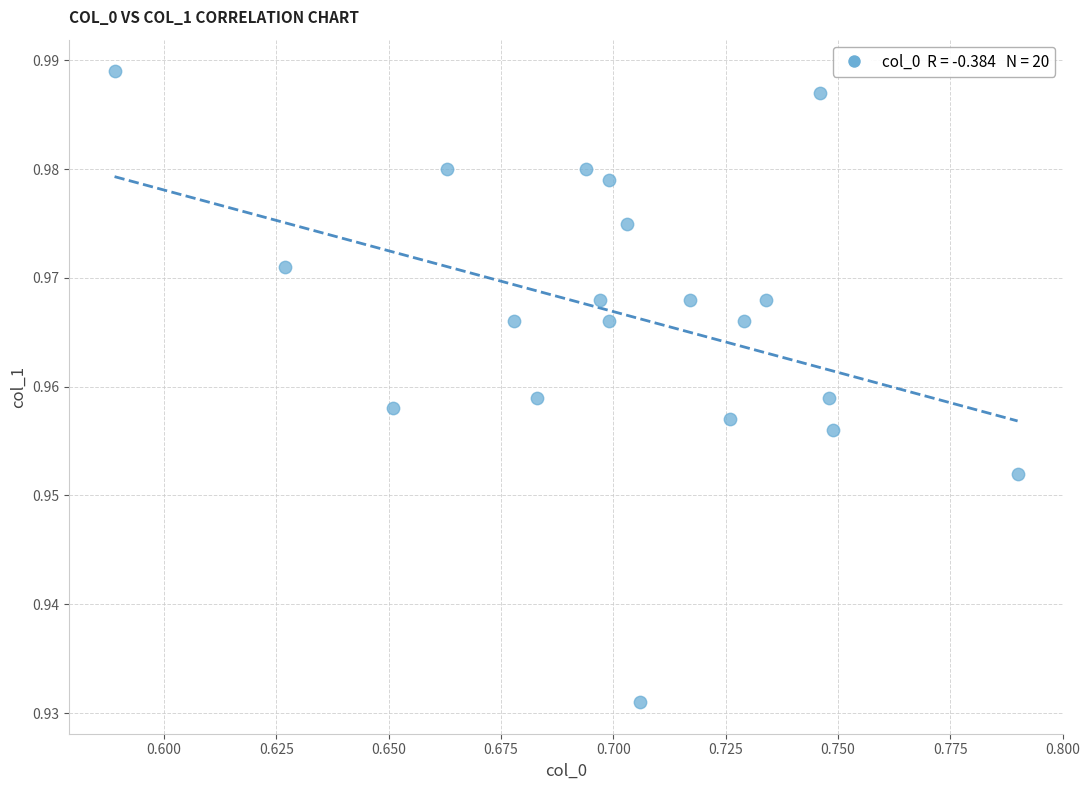

Count the number of points in this scatter plot.

20